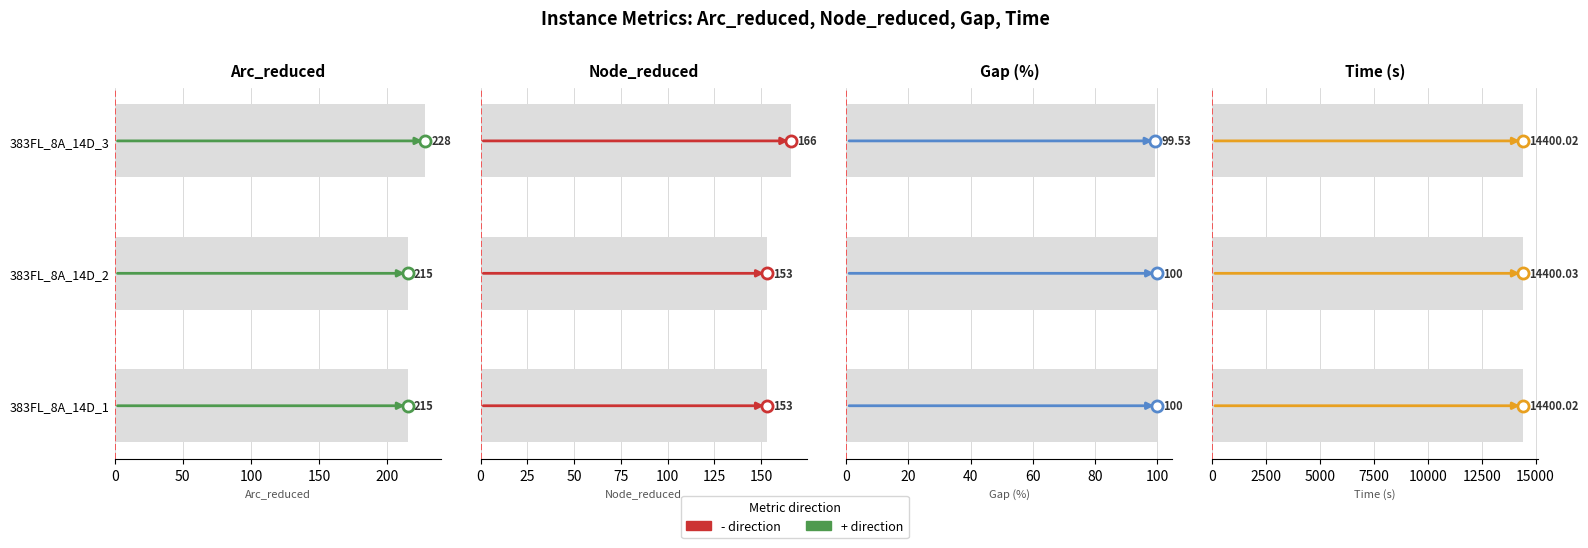

Where is Node_reduced nearest to the value 159?

383FL_8A_14D_1